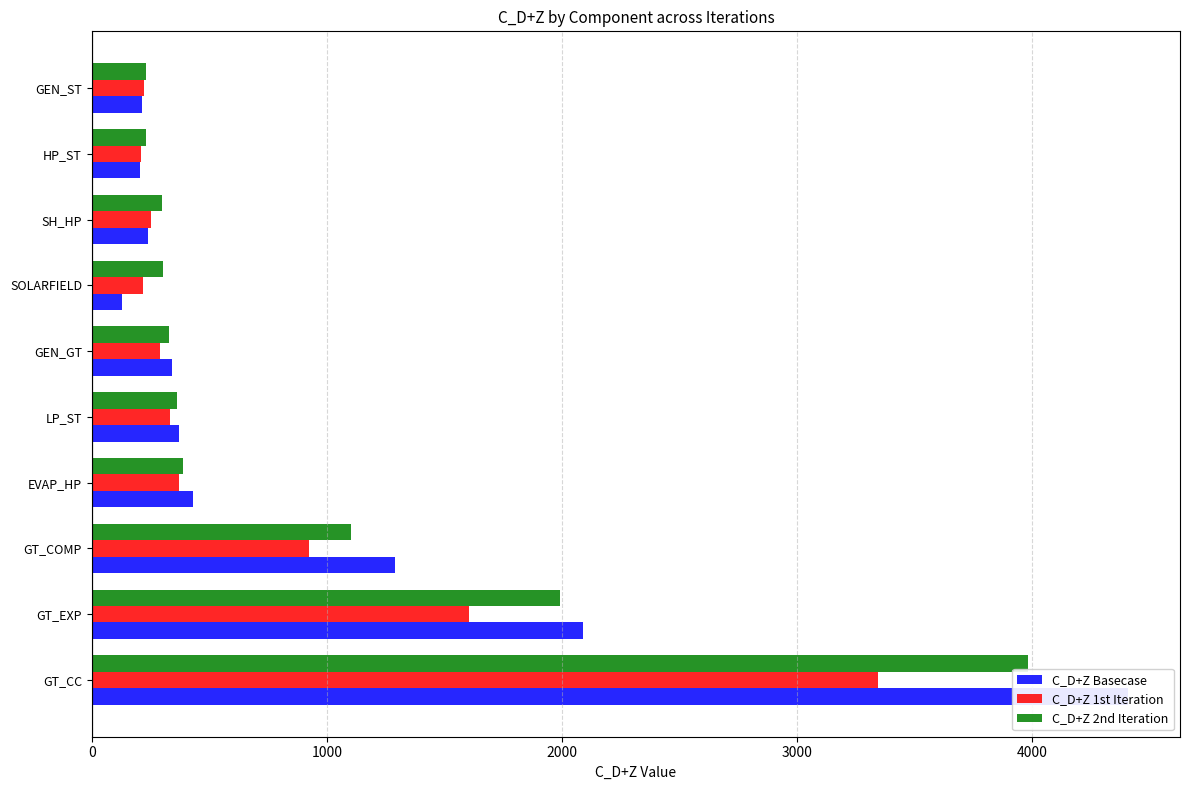

Which series has the largest total across all categories?

C_D+Z Basecase